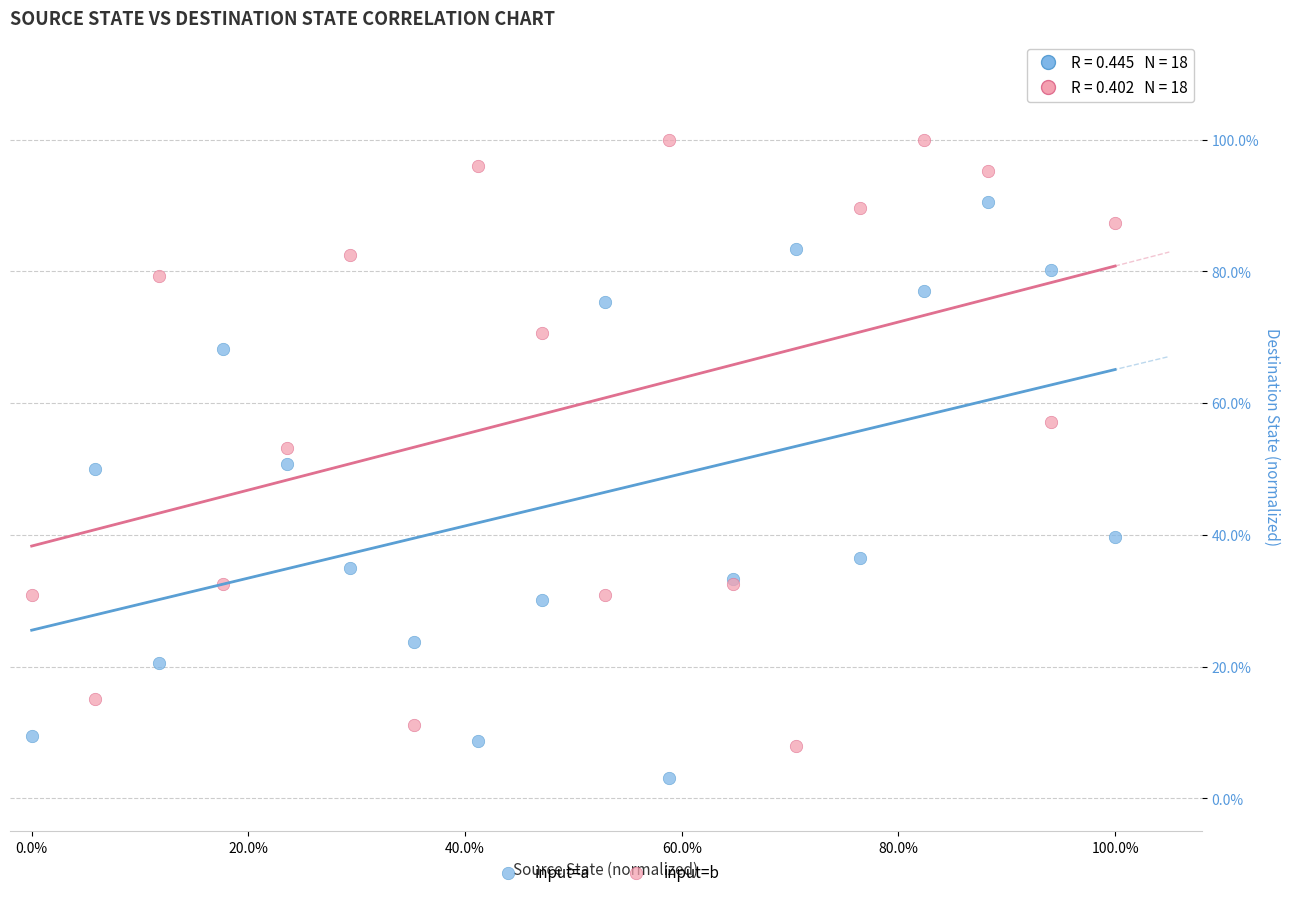

What are all the series names shown in the legend?

input=a, input=b